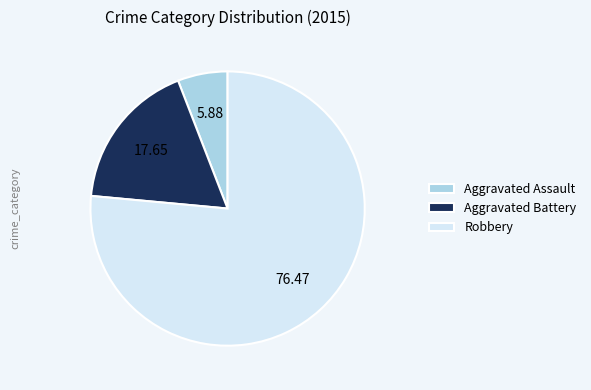

How many segments does this pie chart have?

3